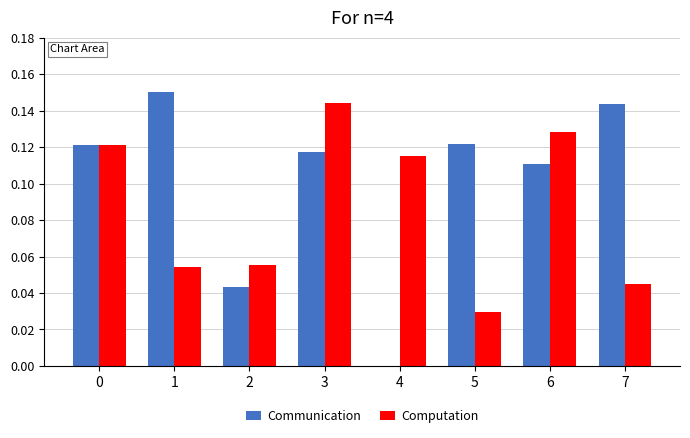

Which series has the largest total across all categories?

Communication